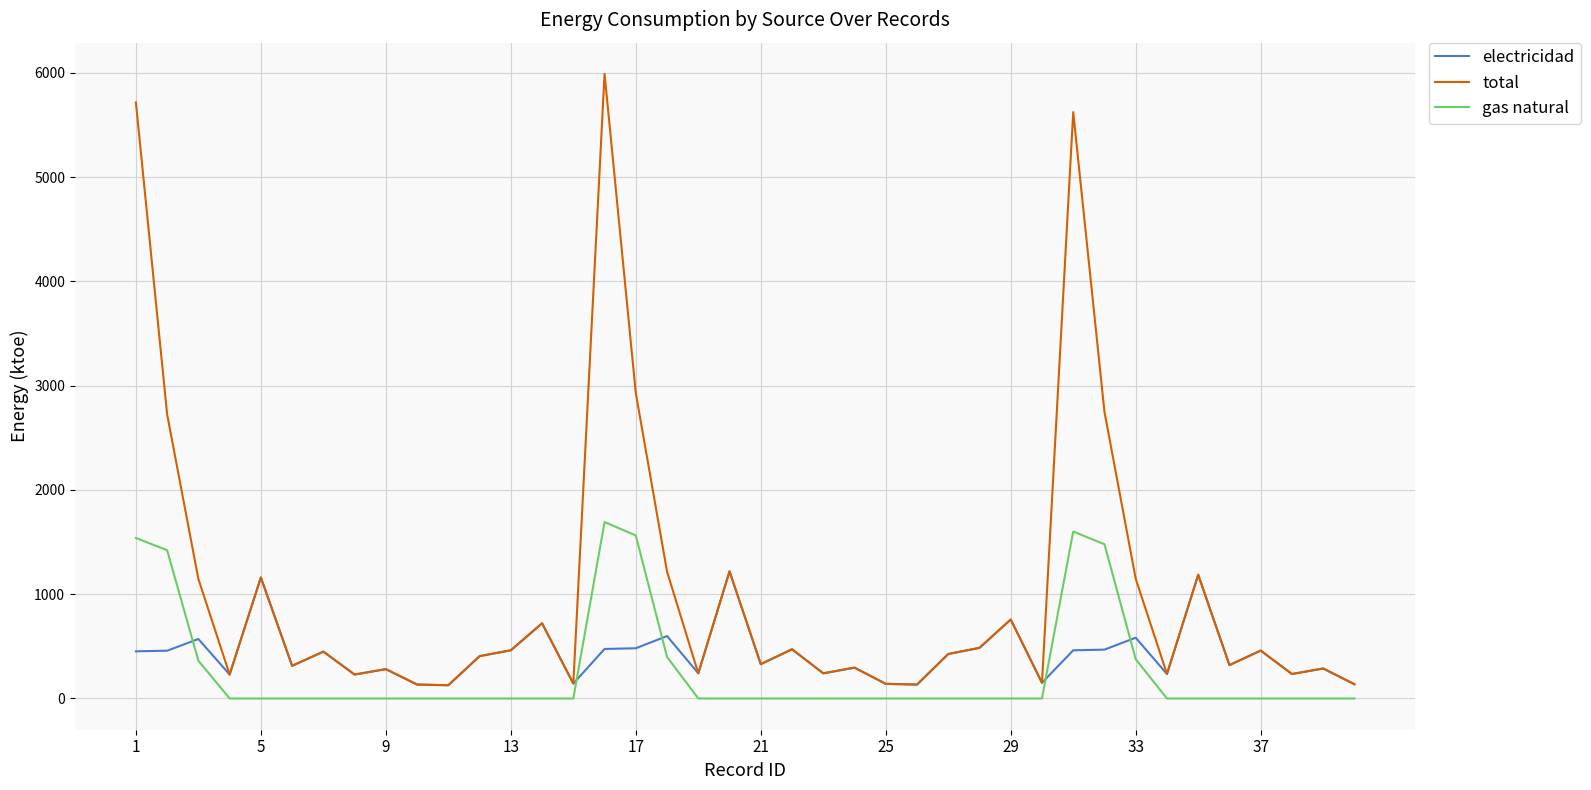

Rank the series by their maximum value, from lowest to highest.

electricidad, gas natural, total